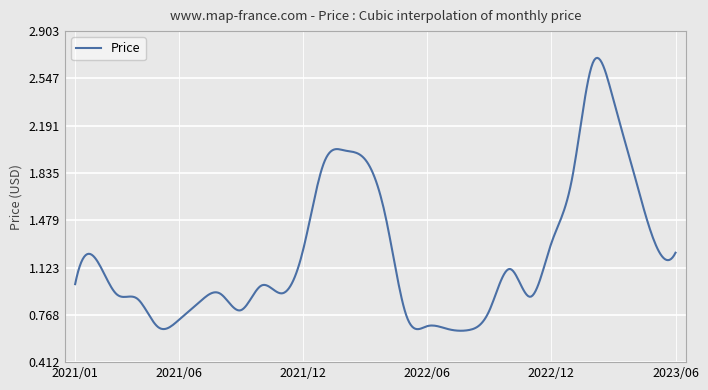

How many lines are shown in the chart?

1